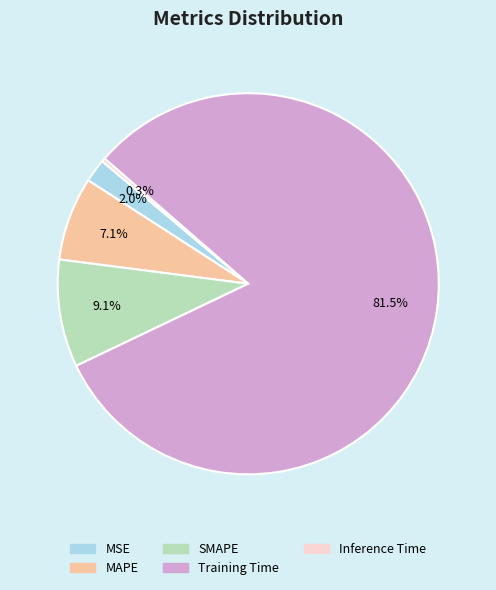

Is it true that MAPE is 13% of the pie?

False